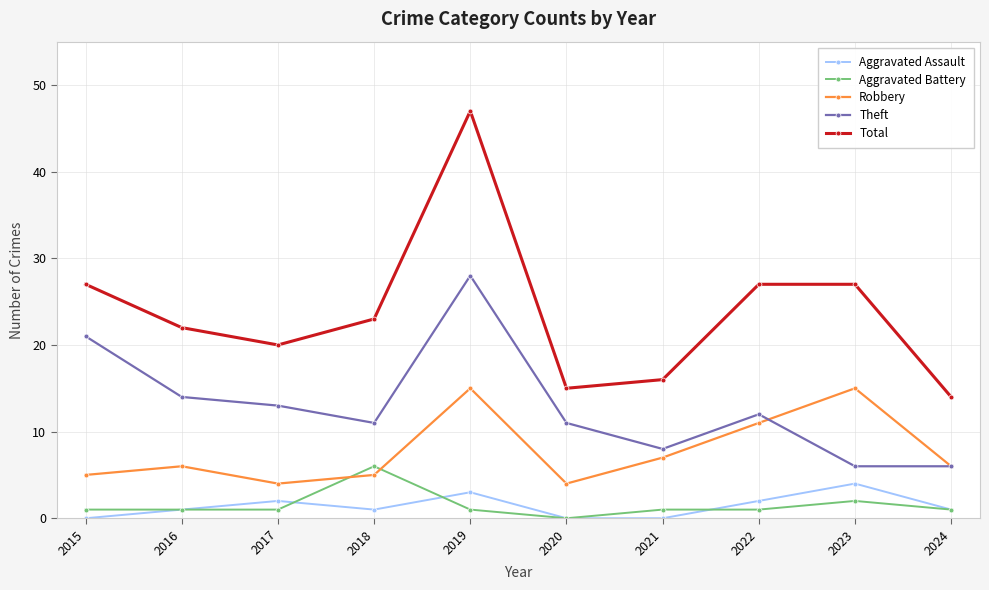

True or false: Robbery and Aggravated Battery cross at least once.

True